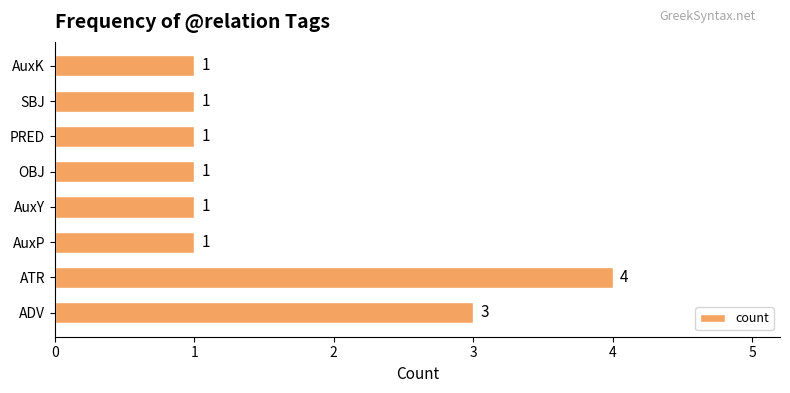

Does the chart contain stacked bars?

No